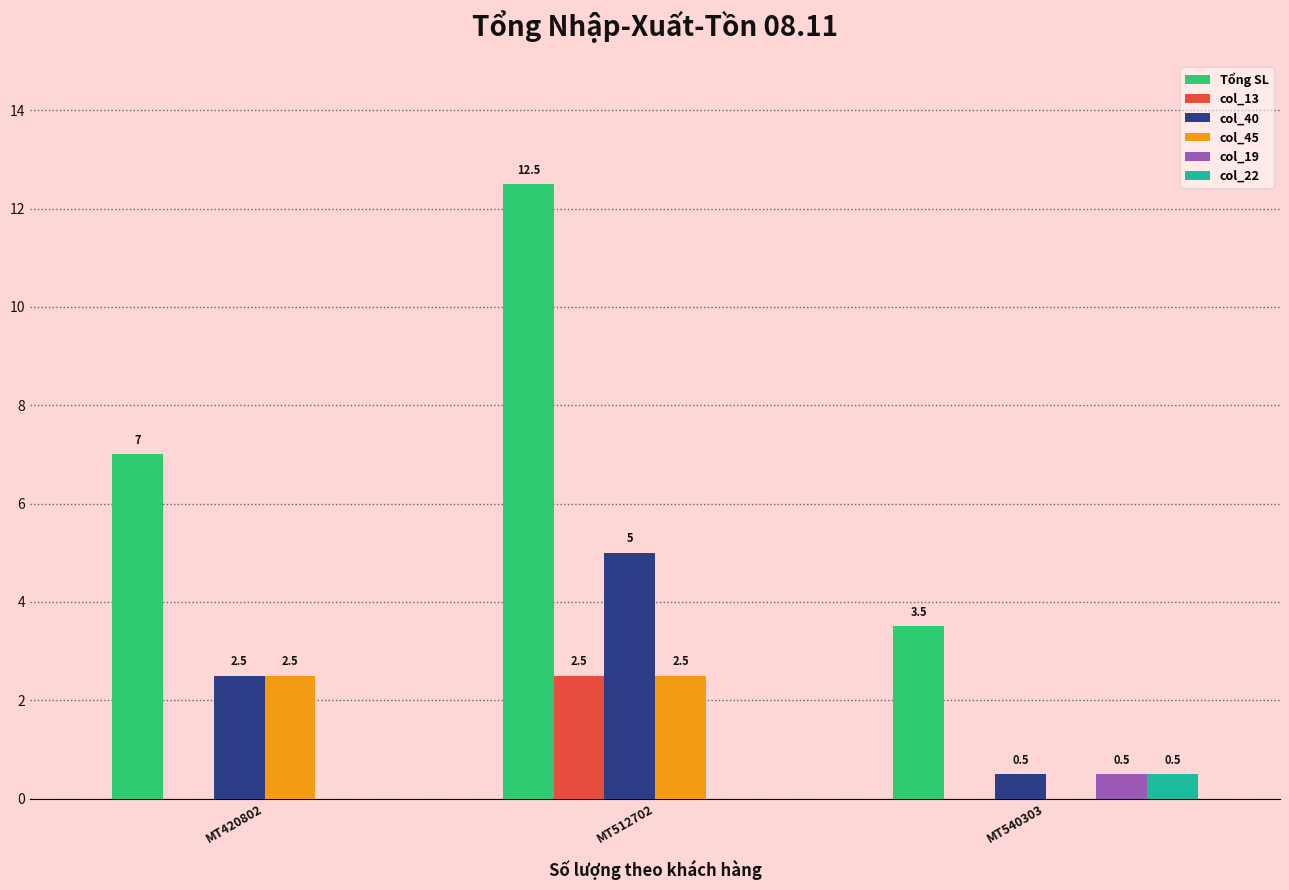

Which series has the largest total across all categories?

Tổng SL